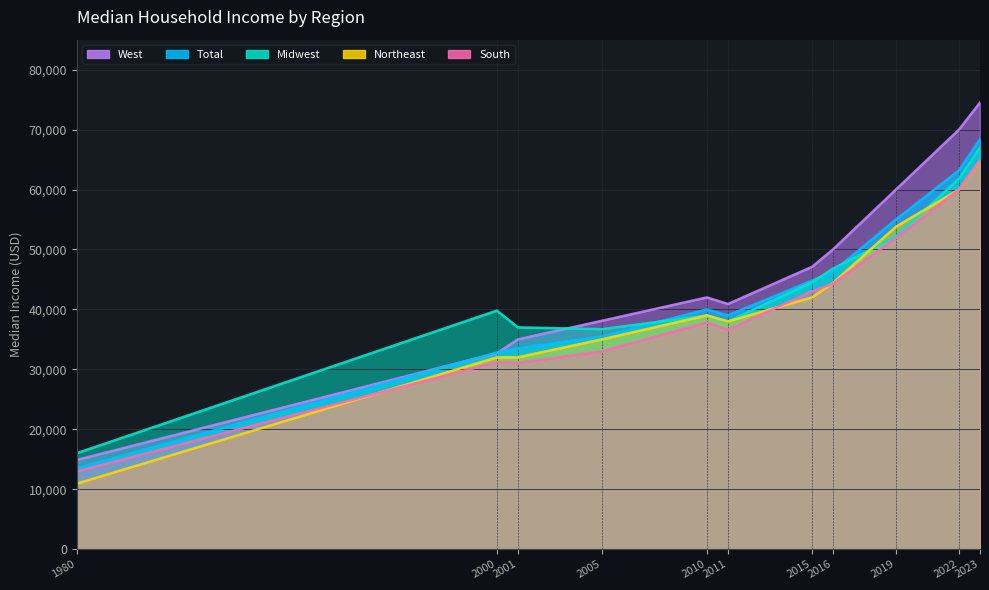

Does the chart have visible grid lines?

Yes